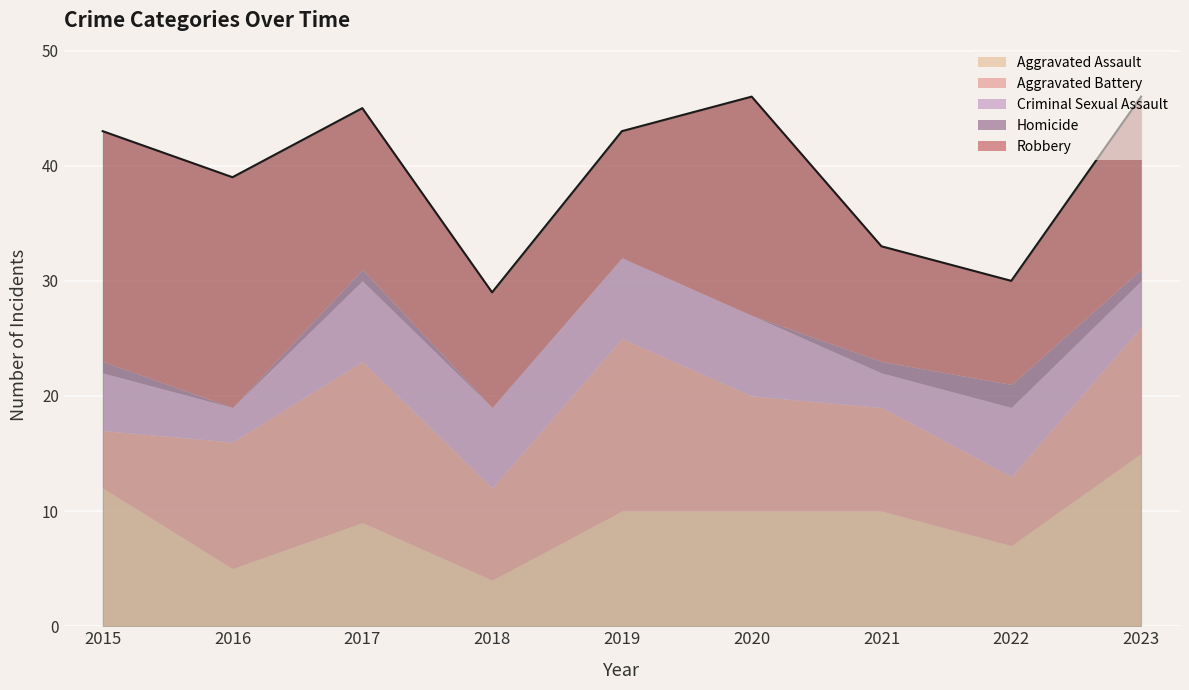

How many lines are shown in the chart?

5